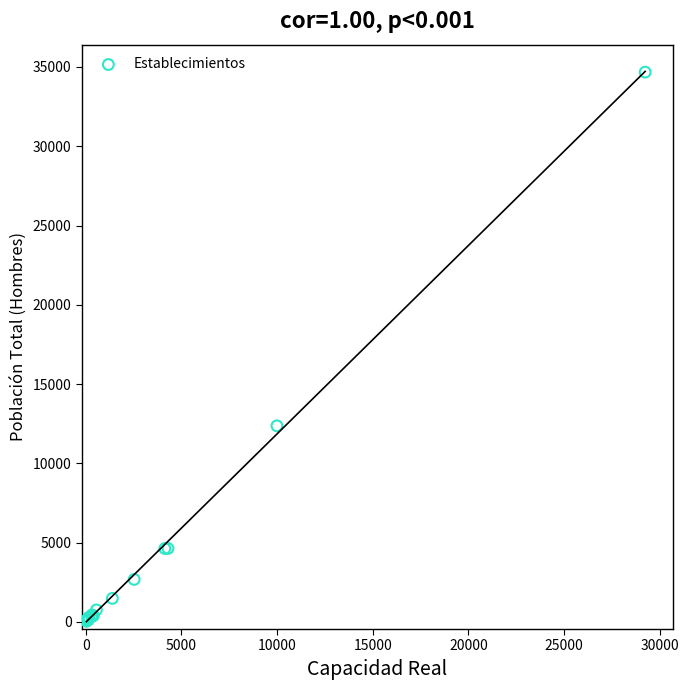

What Y value in the scatter plot is closest to 17361?

12367